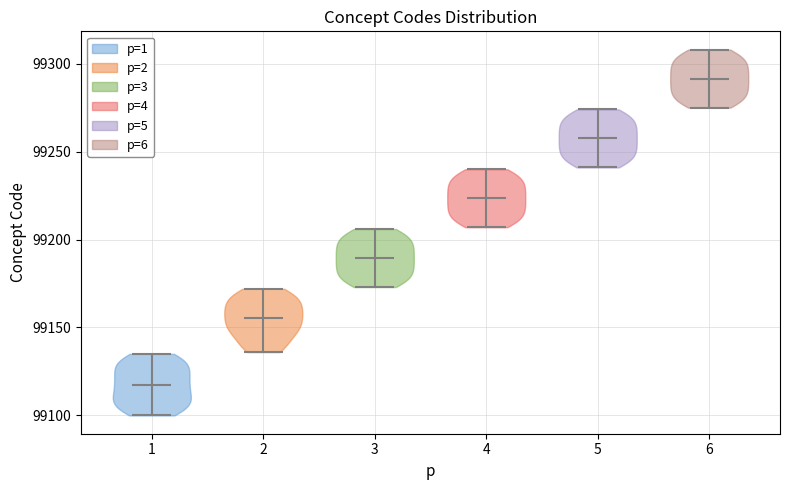

Where does the median line of the violin at x = 6 sit on the y-axis? The values are not printed on the chart, so give them approximately, as read against the axis.

99290